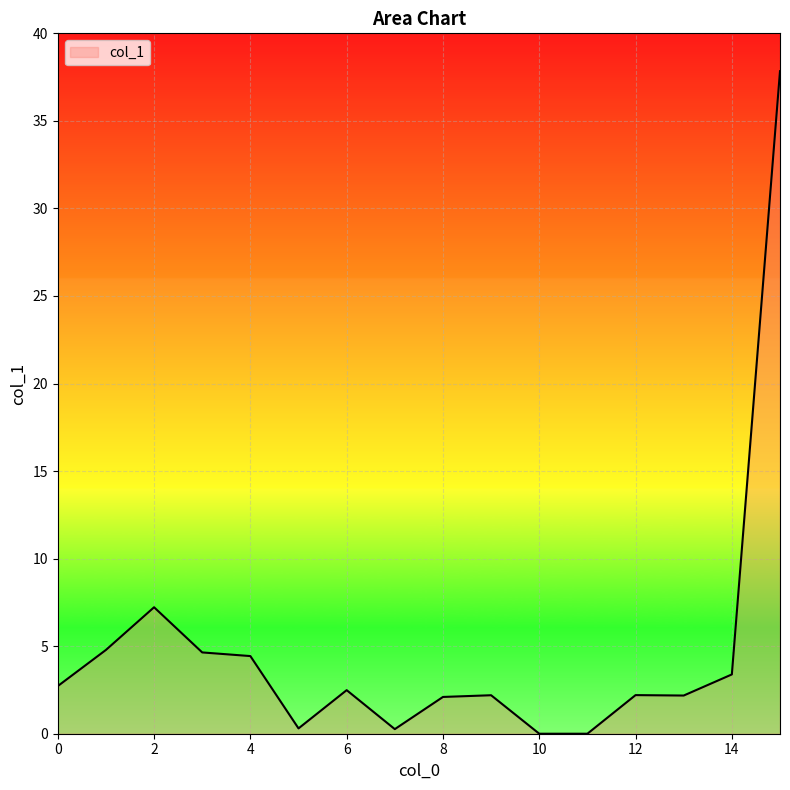

What is the difference between the maximum and minimum values?

37.8